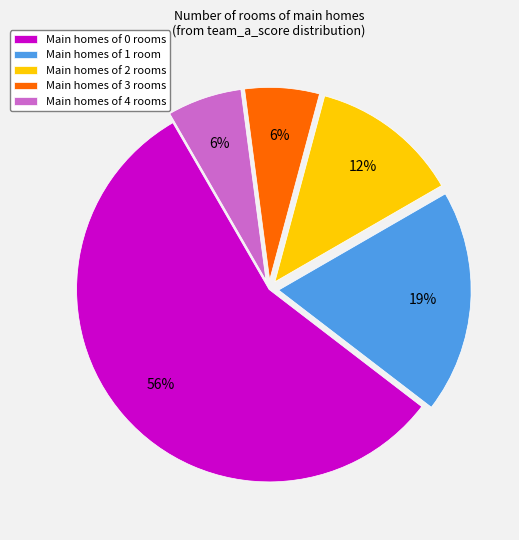

To the nearest percent, what percentage of the pie is Main homes of 4 rooms?

6%